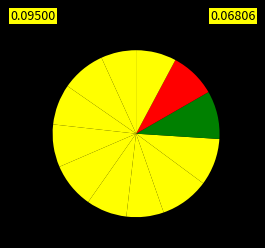

Does any single category account for the majority?

No